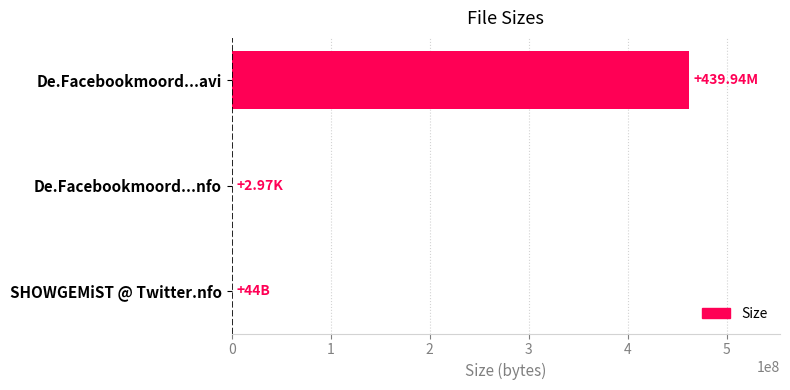

Are the bars grouped side by side (vs. stacked)?

No